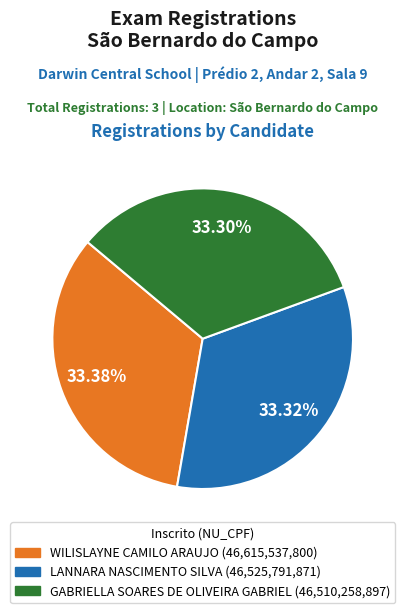

Combined, do LANNARA NASCIMENTO SILVA and WILISLAYNE CAMILO ARAUJO account for over 50%?

Yes